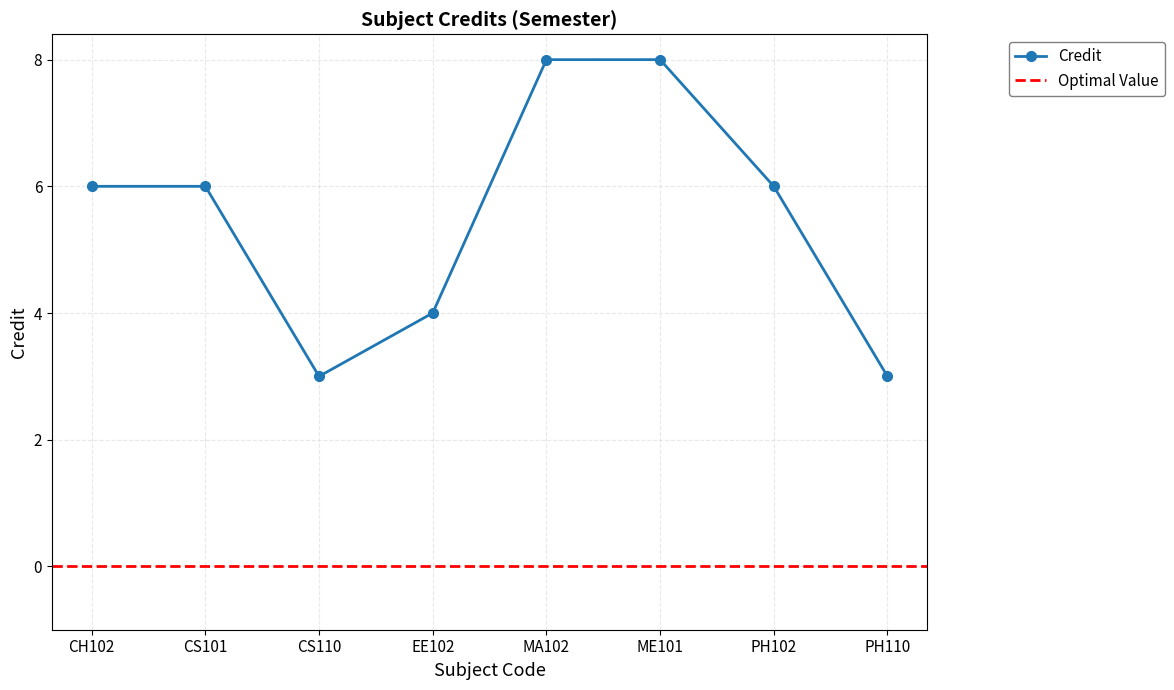

At which label does the data first exceed 6?

MA102